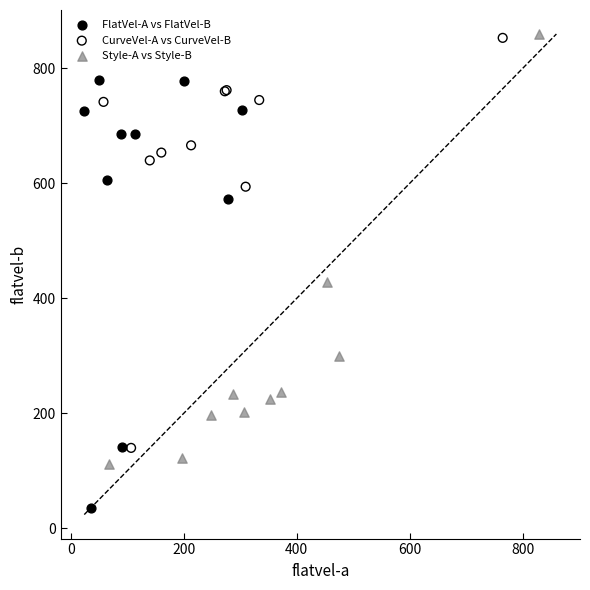

Which series reaches the minimum Y coordinate?

FlatVel-A vs FlatVel-B